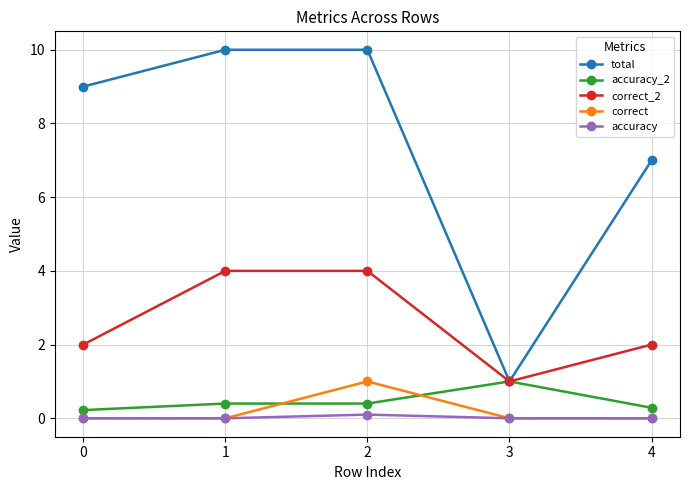

Which series has the largest range (max minus min)?

total